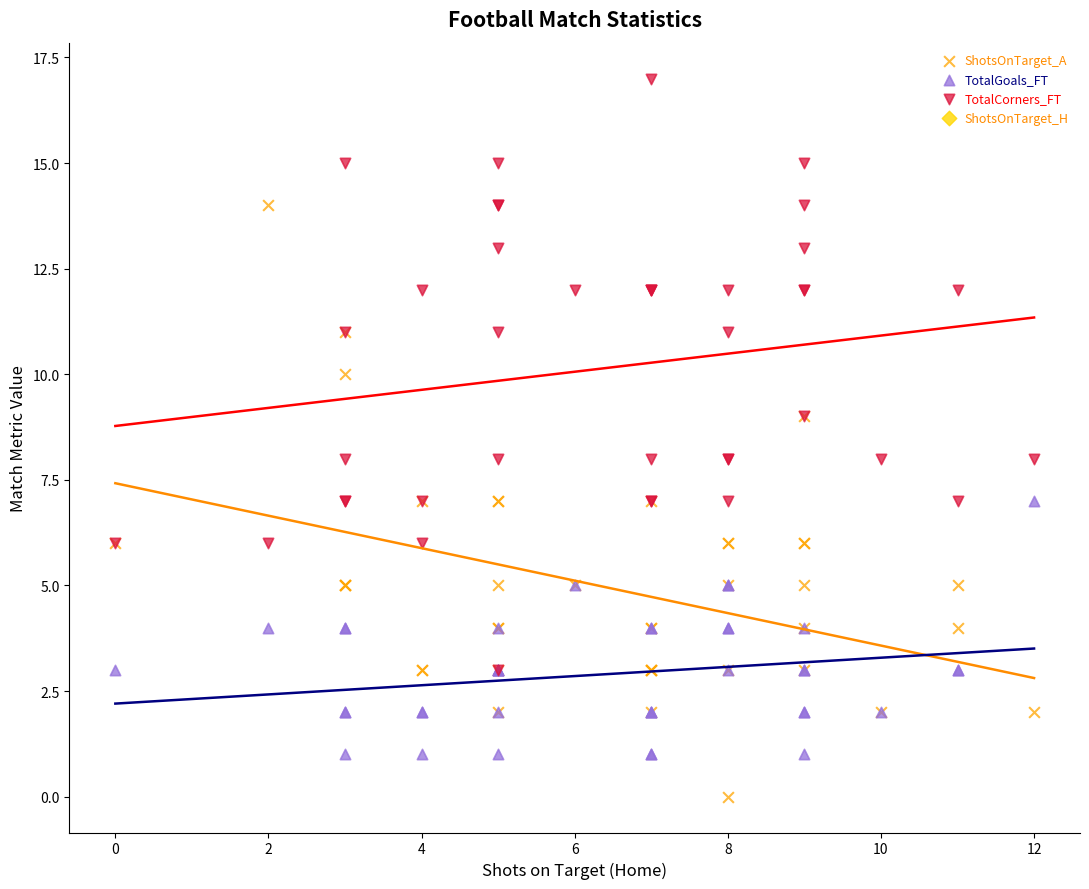

Which series reaches the maximum Y coordinate?

TotalCorners_FT